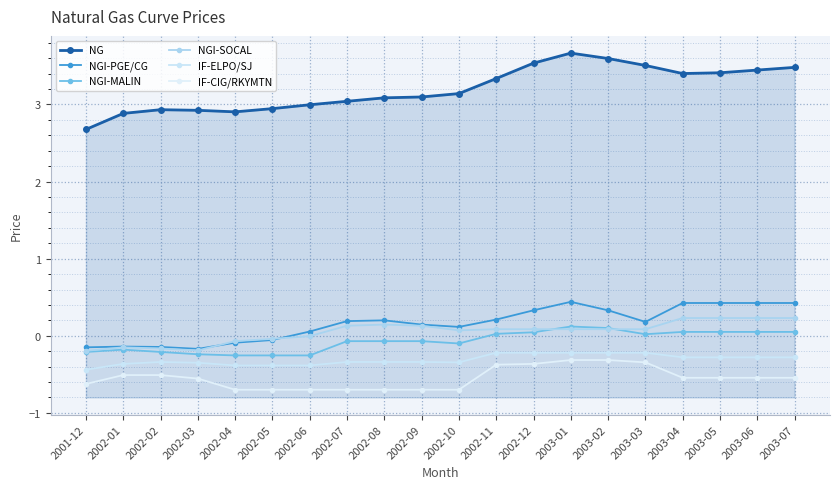

True or false: IF-ELPO/SJ and NGI-MALIN intersect in this chart.

False